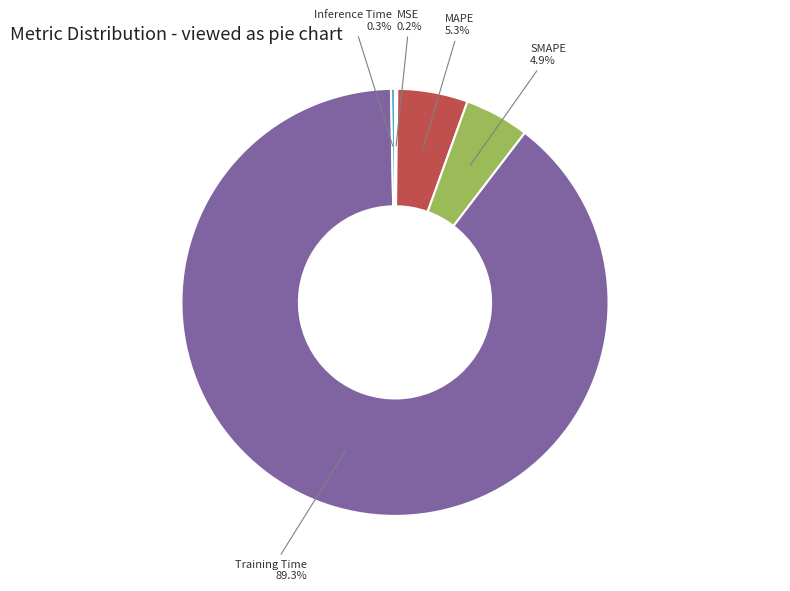

Does any single category account for the majority?

Yes